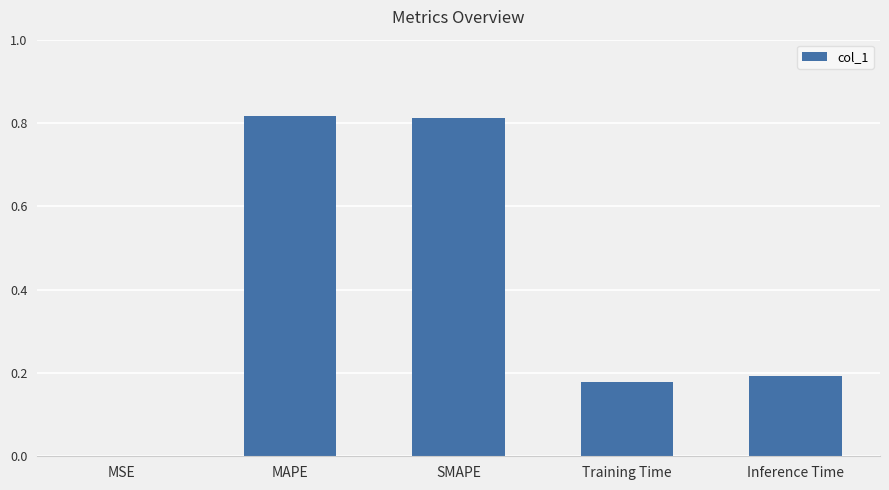

True or false: the data shows 0.3 at Training Time.

False